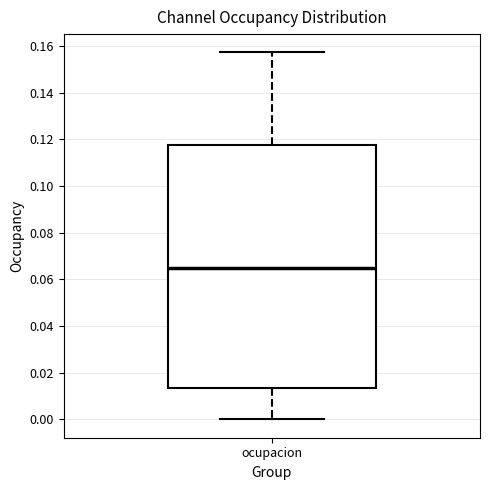

Transcribe this box plot: give where the median line is, the range the box spans, and where the two whiskers end, as read against the y-axis. The values are not printed on the chart, so give them approximately, as read against the axis.

median 0.064, box 0.014 to 0.118, whiskers 0.000 to 0.158